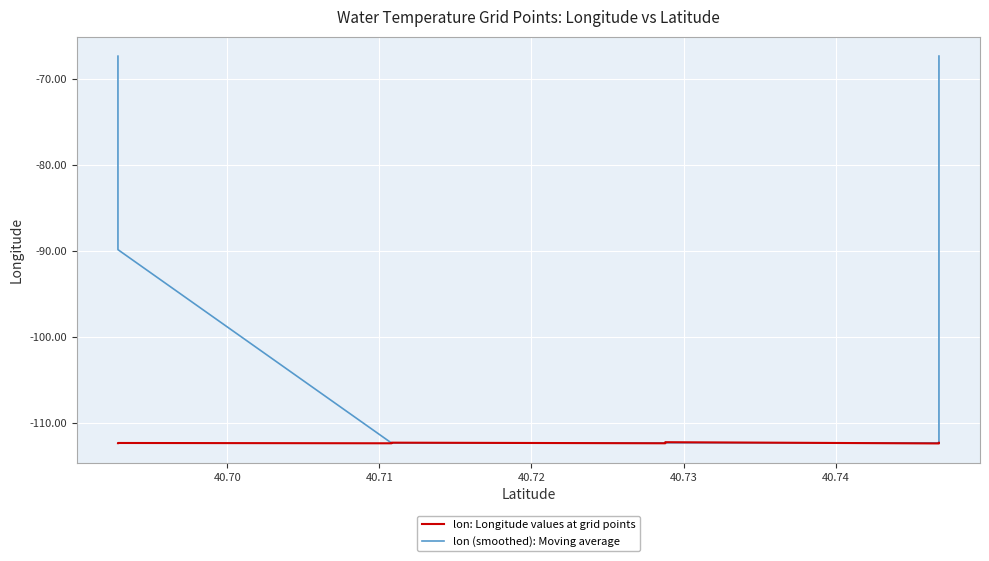

The value of lon (smoothed): Moving average at 40.72 is -112.3. True or false?

True